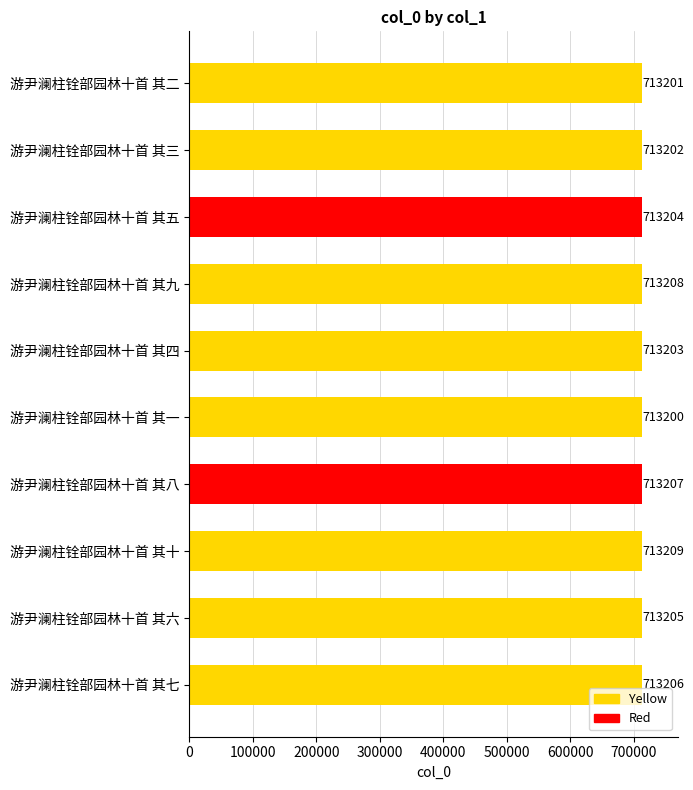

Where is the data nearest to the value 713204?

游尹澜柱铨部园林十首 其五